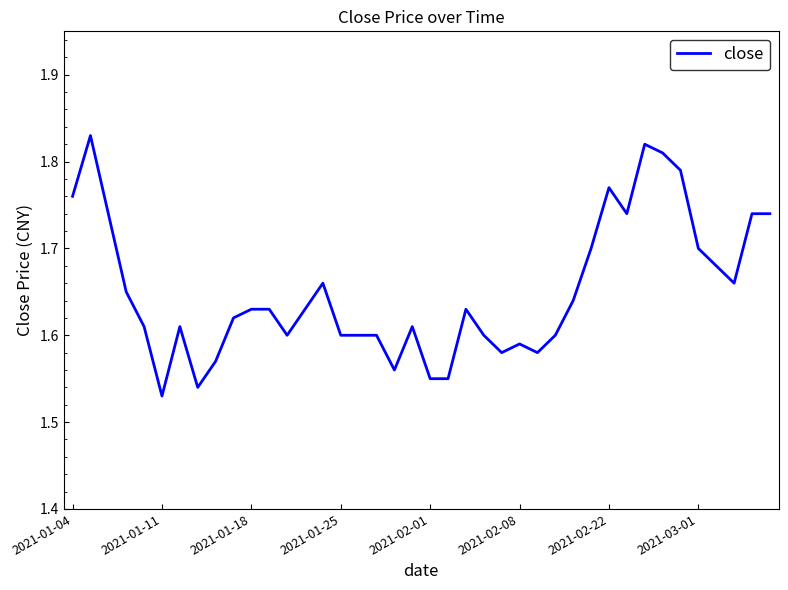

How many values are between 1 and 2?

40